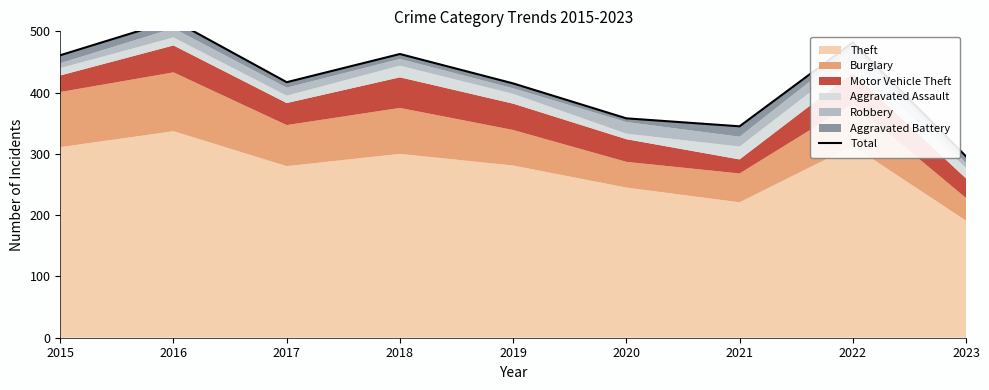

What is the difference between the second highest and minimum values?

186